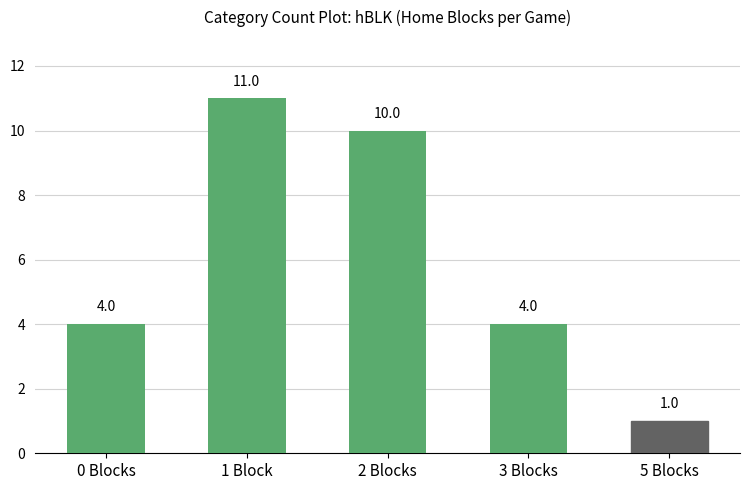

Reading left to right, what are all the values shown in this chart?

4	11	10	4	1